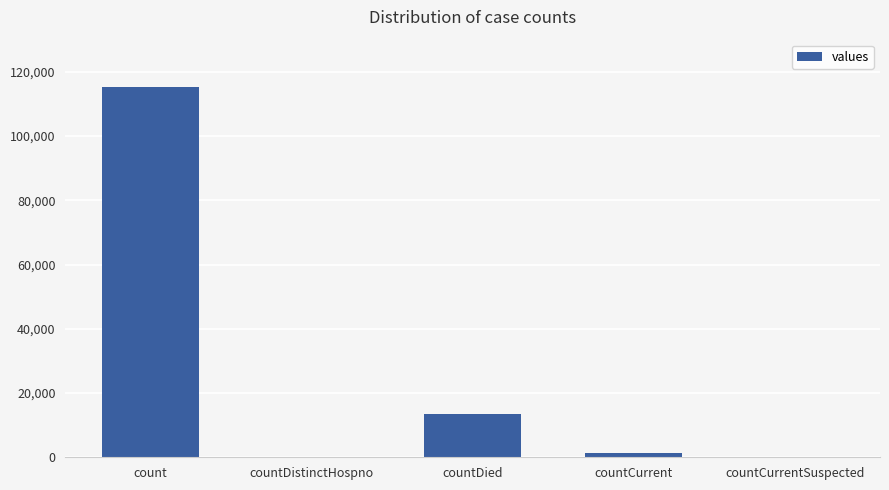

Which label corresponds to the largest value in the chart?

count